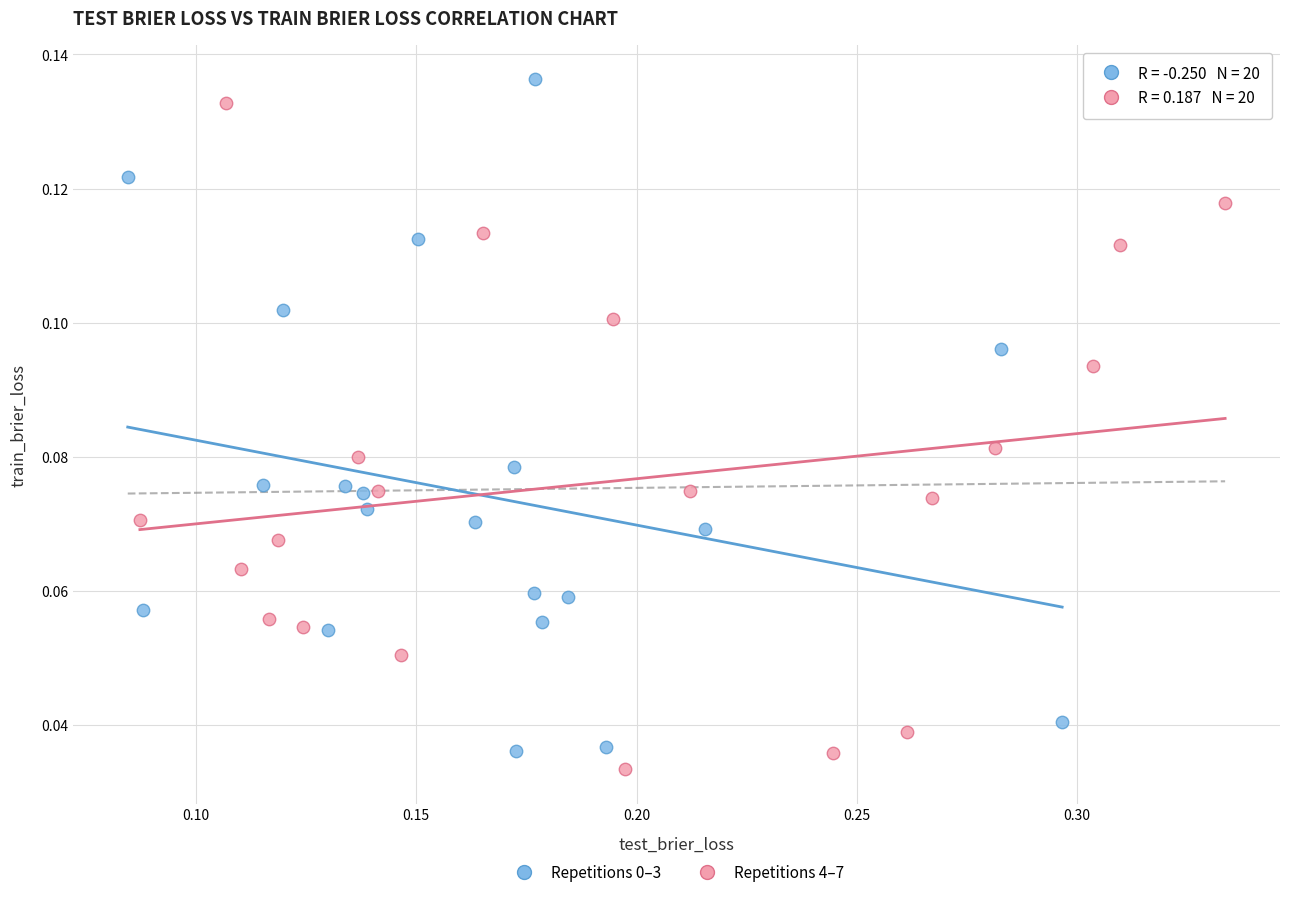

Which series contains the lowest Y value?

Repetitions 4–7